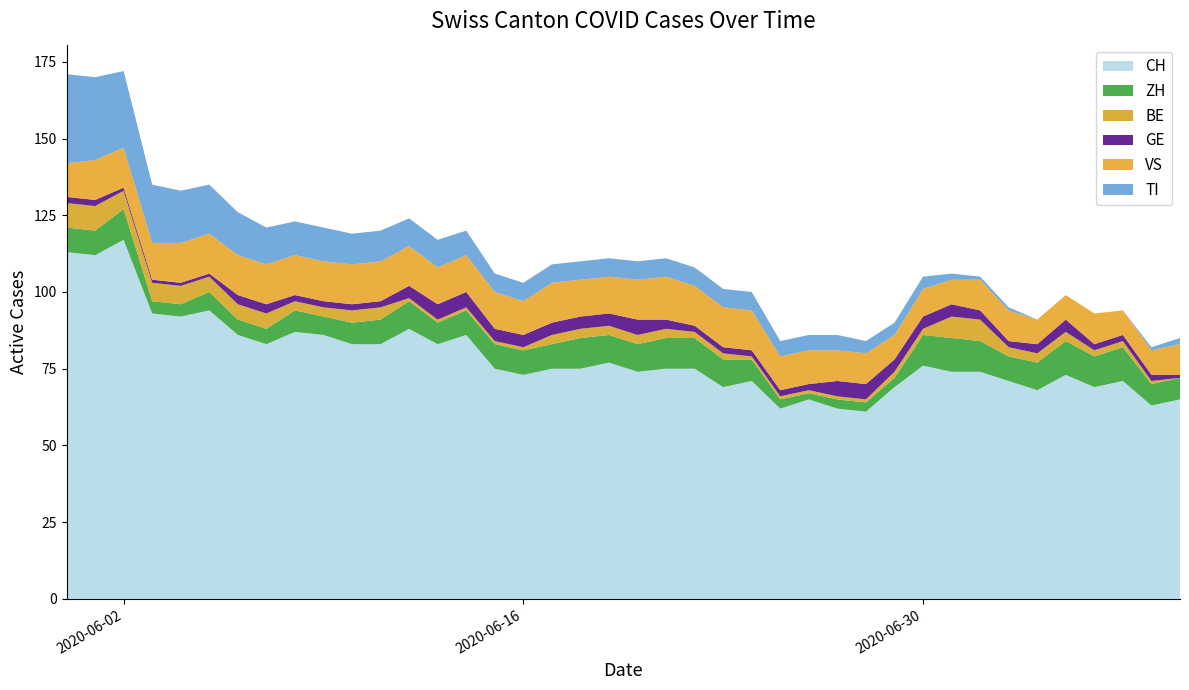

Reading left to right, what are all the values shown in this chart?

CH: 0=113	1=112	2=117	3=93	4=92	5=94	6=86	7=83	8=87	9=86	10=83	11=83	12=88	13=83	14=86	15=75	16=73	17=75	18=75	19=77	20=74	21=75	22=75	23=69	24=71	25=62	26=65	27=62	28=61	29=69	30=76	31=74	32=74	33=71	34=68	35=73	36=69	37=71	38=63	39=65
ZH: 0=8	1=8	2=10	3=4	4=4	5=6	6=5	7=5	8=7	9=6	10=7	11=8	12=9	13=7	14=8	15=8	16=8	17=8	18=10	19=9	20=9	21=10	22=10	23=9	24=7	25=3	26=2	27=3	28=3	29=3	30=10	31=11	32=10	33=8	34=9	35=11	36=10	37=11	38=7	39=7
BE: 0=8	1=8	2=6	3=6	4=6	5=5	6=5	7=5	8=3	9=3	10=4	11=4	12=1	13=1	14=1	15=1	16=1	17=3	18=3	19=3	20=3	21=3	22=2	23=2	24=1	25=1	26=1	27=1	28=1	29=2	30=2	31=7	32=7	33=3	34=3	35=3	36=2	37=2	38=1	39=0
GE: 0=2	1=2	2=1	3=1	4=1	5=1	6=3	7=3	8=2	9=2	10=2	11=2	12=4	13=5	14=5	15=4	16=4	17=4	18=4	19=4	20=5	21=3	22=2	23=2	24=2	25=2	26=2	27=5	28=5	29=4	30=4	31=4	32=3	33=2	34=3	35=4	36=2	37=2	38=2	39=1
VS: 0=11	1=13	2=13	3=12	4=13	5=13	6=13	7=13	8=13	9=13	10=13	11=13	12=13	13=12	14=12	15=12	16=11	17=13	18=12	19=12	20=13	21=14	22=13	23=13	24=13	25=11	26=11	27=10	28=10	29=8	30=9	31=8	32=10	33=10	34=8	35=8	36=10	37=8	38=8	39=10
TI: 0=29	1=27	2=25	3=19	4=17	5=16	6=14	7=12	8=11	9=11	10=10	11=10	12=9	13=9	14=8	15=6	16=6	17=6	18=6	19=6	20=6	21=6	22=6	23=6	24=6	25=5	26=5	27=5	28=4	29=4	30=4	31=2	32=1	33=1	34=0	35=0	36=0	37=0	38=1	39=2